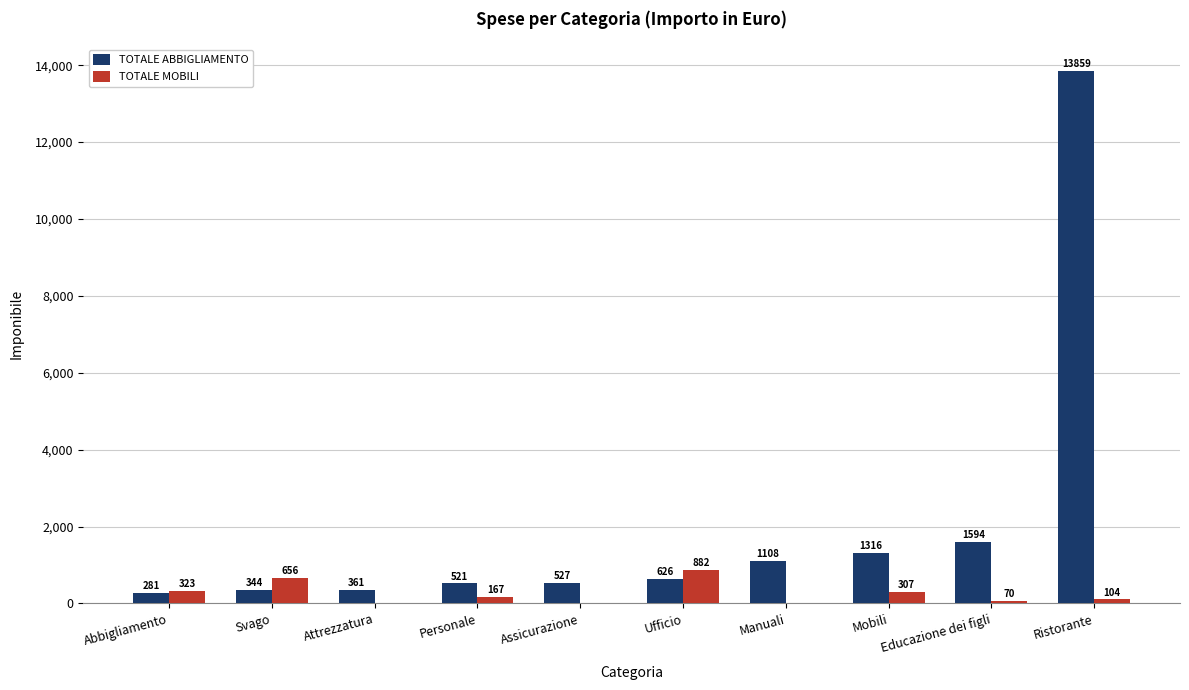

The TOTALE ABBIGLIAMENTO series shows 1108 at Manuali. True or false?

True